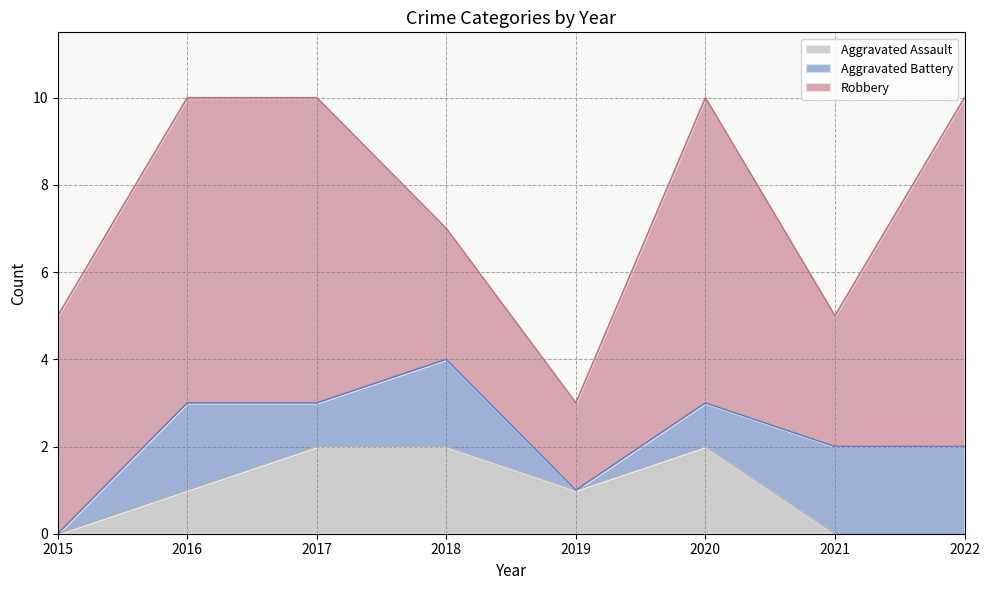

Reading right to left, list all the values displayed in this chart.

Aggravated Assault: 2022=0	2021=0	2020=2	2019=1	2018=2	2017=2	2016=1	2015=0
Aggravated Battery: 2022=2	2021=2	2020=1	2019=0	2018=2	2017=1	2016=2	2015=0
Robbery: 2022=8	2021=3	2020=7	2019=2	2018=3	2017=7	2016=7	2015=5